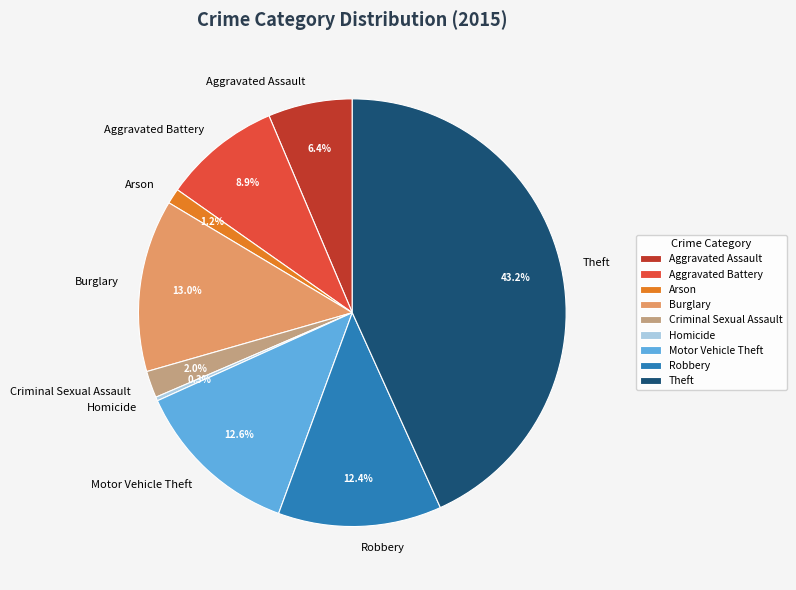

Count the number of slices in the pie.

9